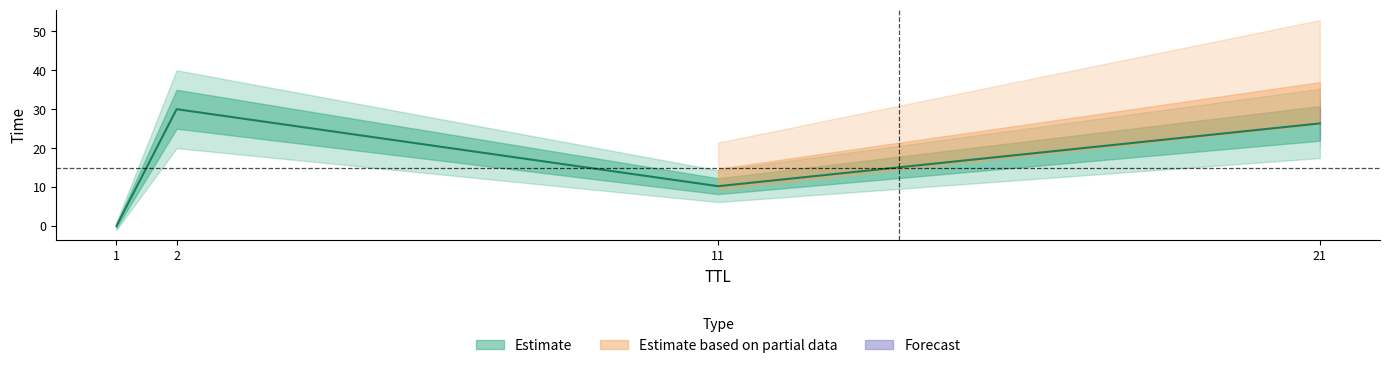

How many data points are less than 26?

2